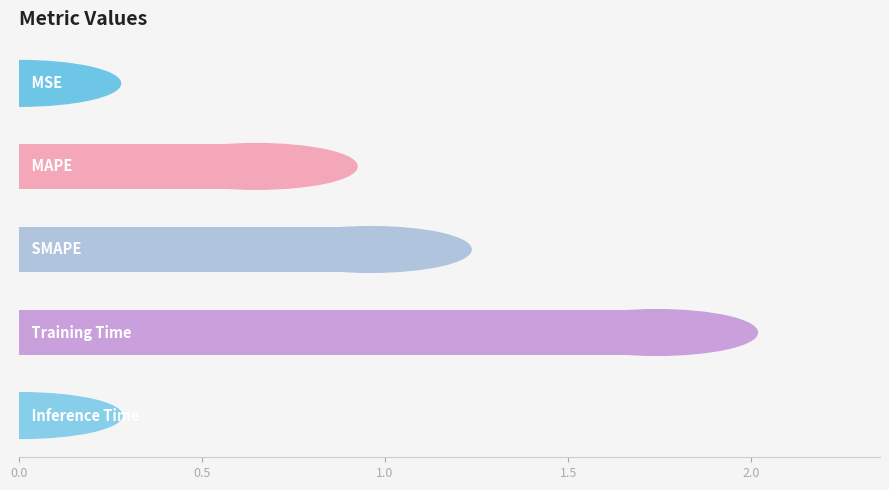

Are the bars horizontal?

Yes